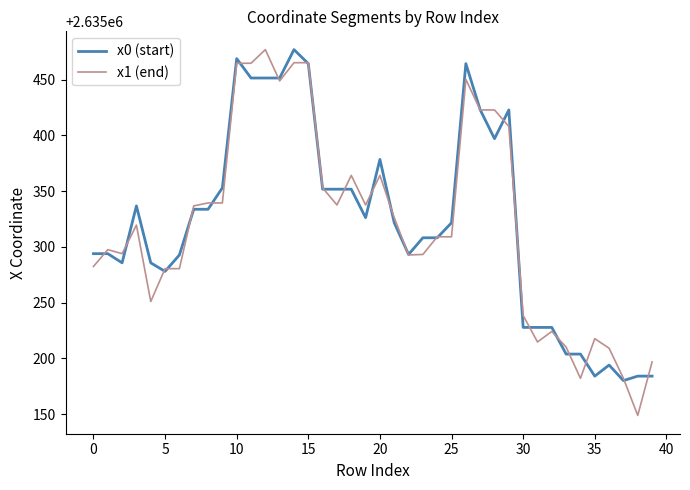

What are all the series names shown in the legend?

x0 (start), x1 (end)